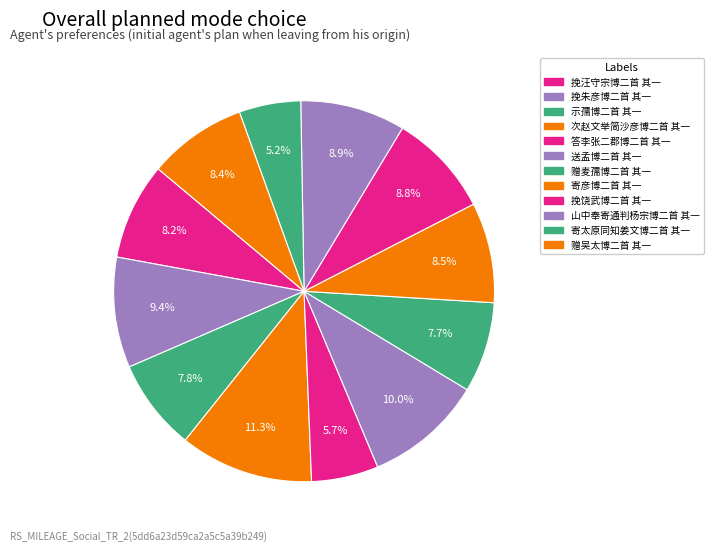

Which category has the biggest portion of the pie?

次赵文举简沙彦博二首 其一